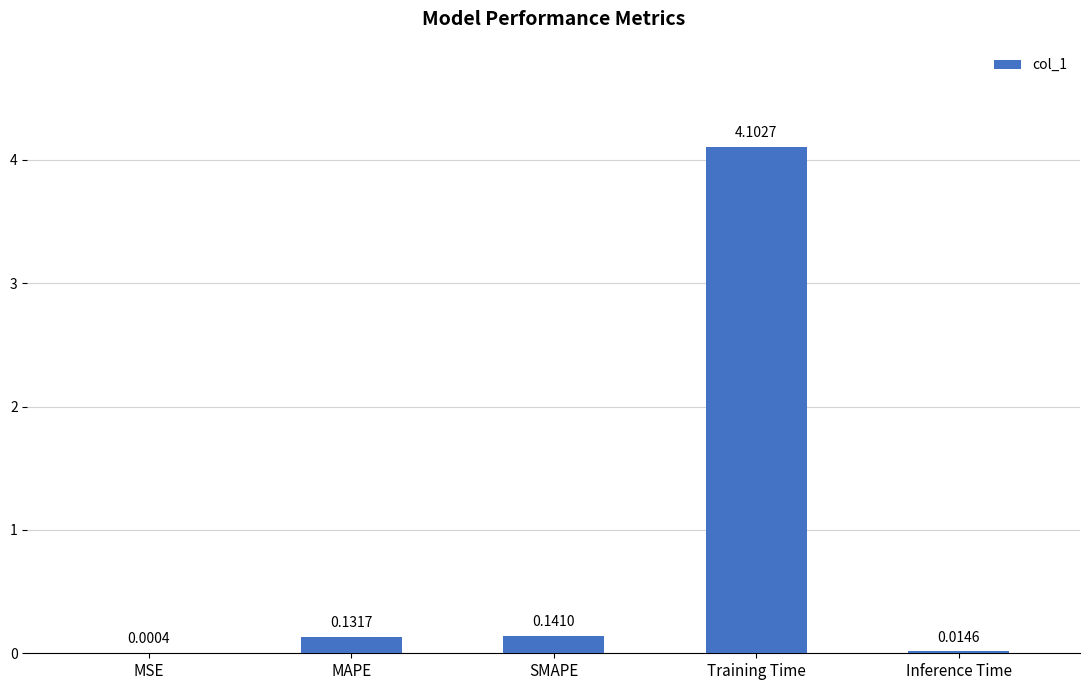

What is the sum of all values?

4.4